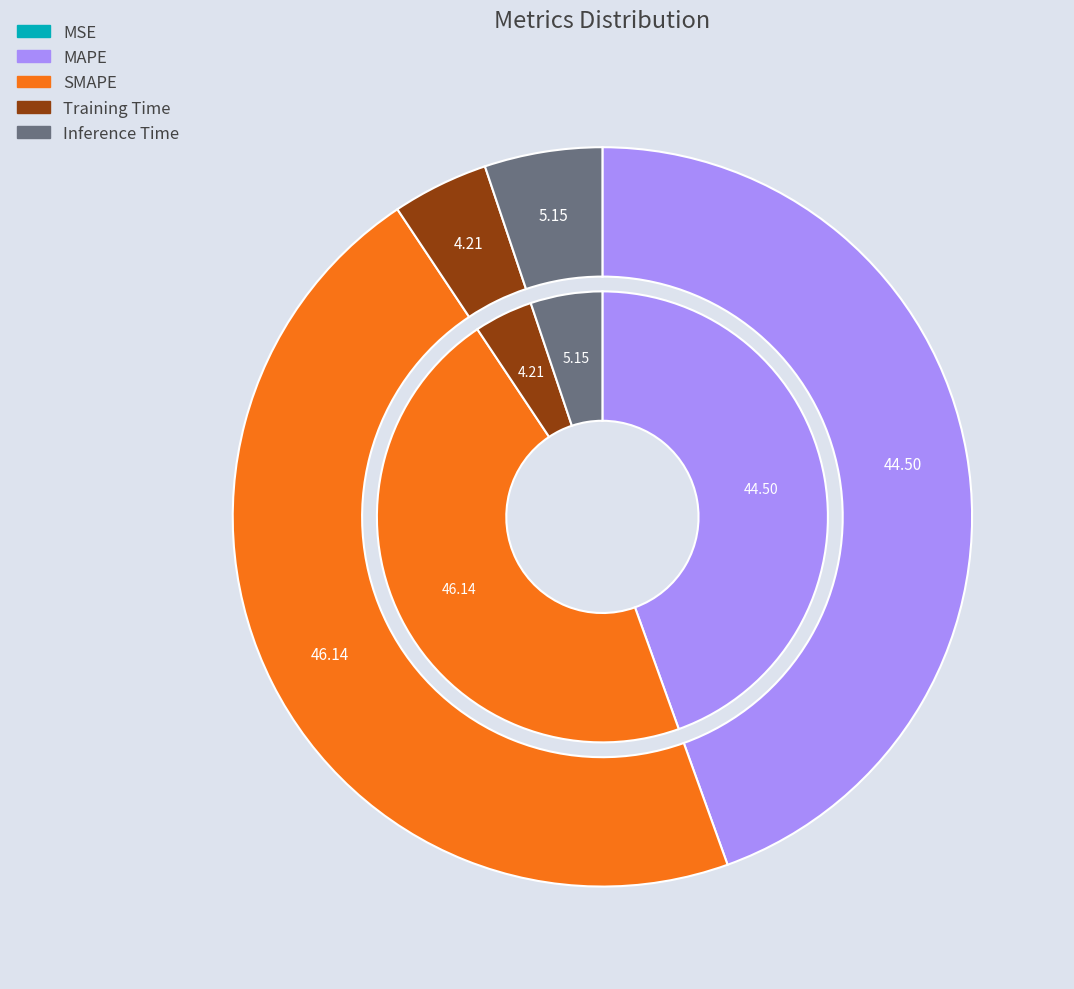

Which category has the smallest portion of the pie?

MSE